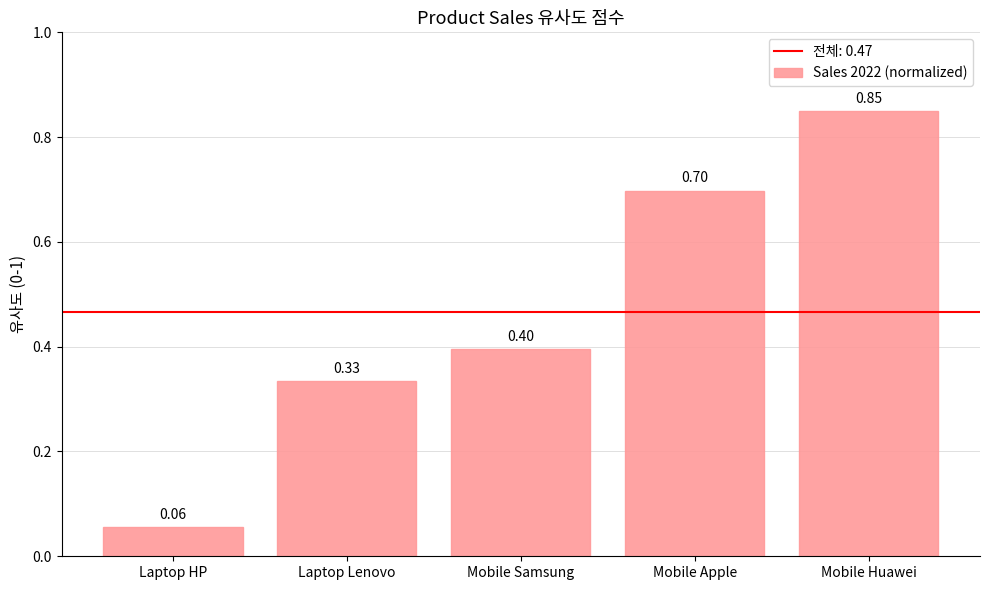

What is the change in value from Mobile Samsung to Mobile Apple?

+0.3